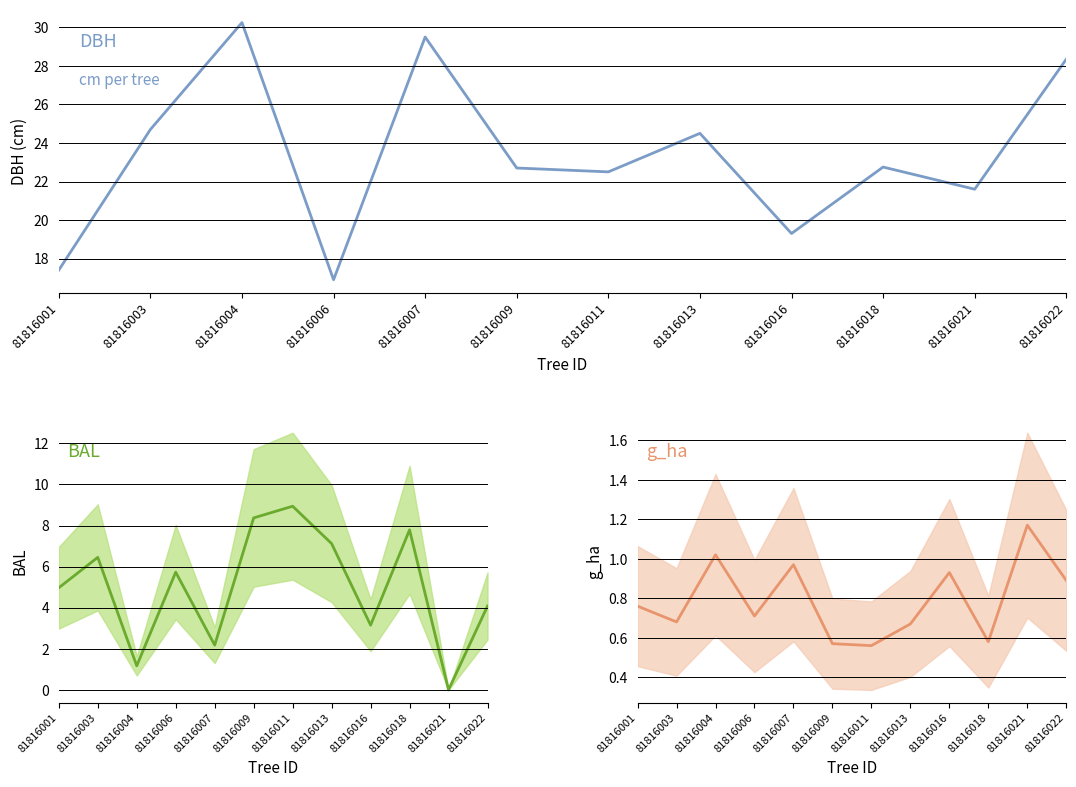

Is the value of g_ha at 81816009 greater than the value of bal at 81816001?

No